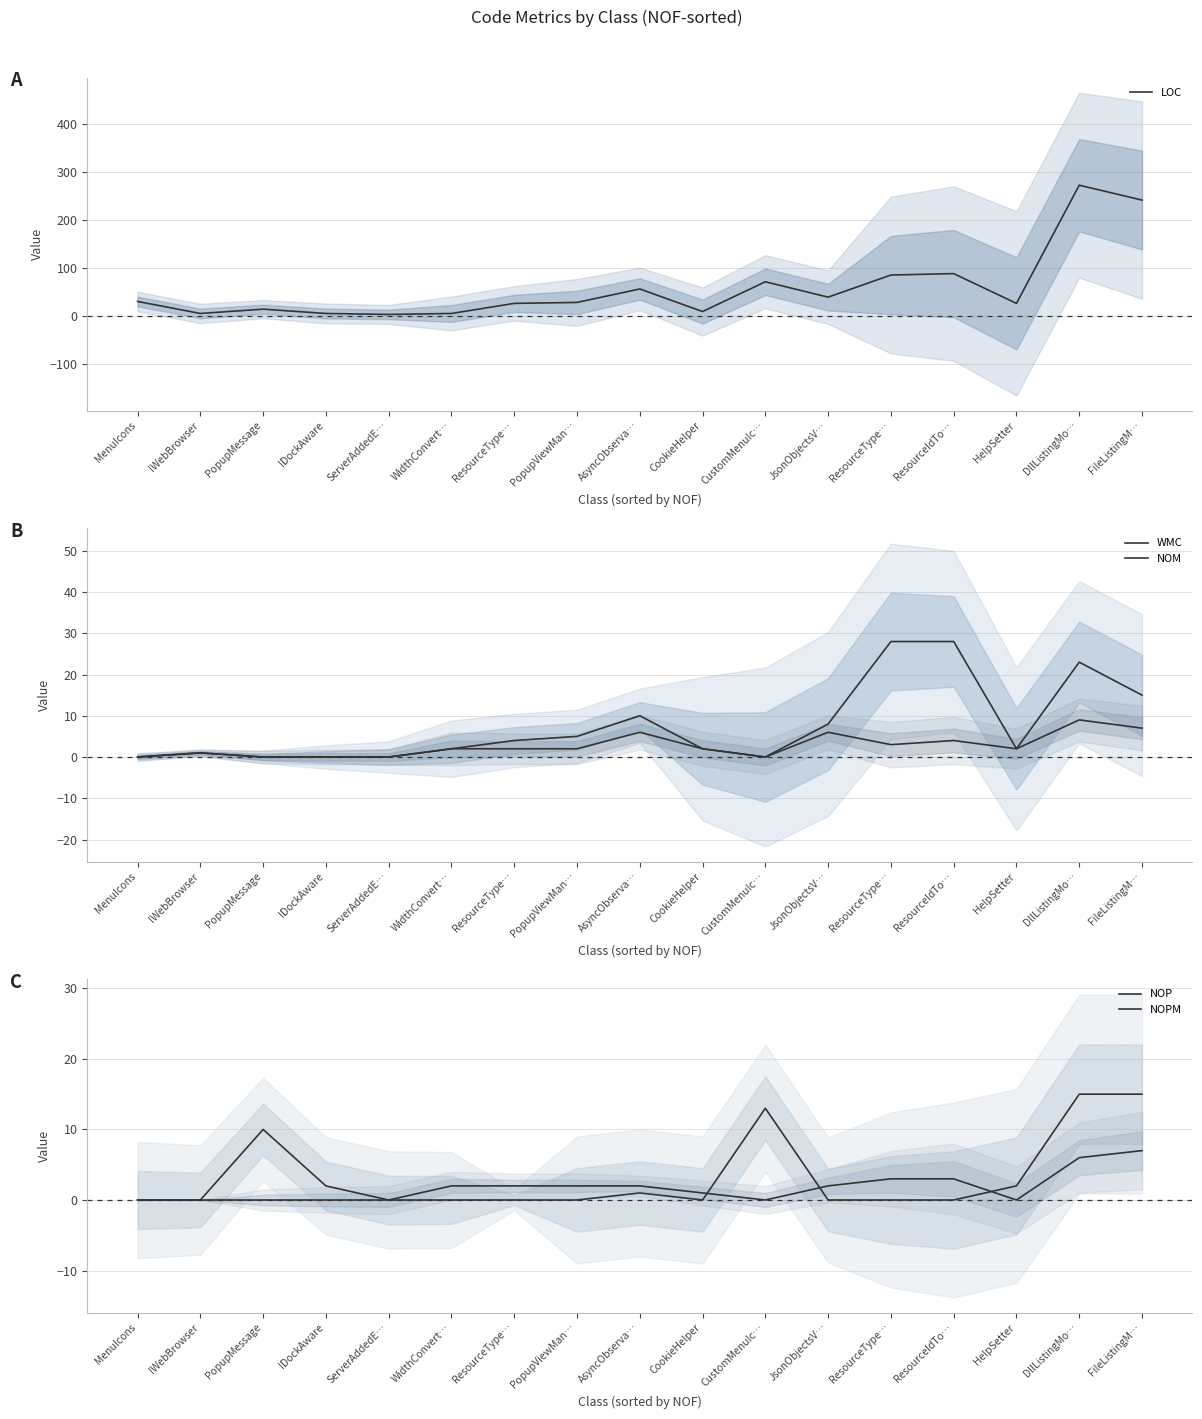

Read the LOC value at CustomMenuIc…, to the nearest 10.

70